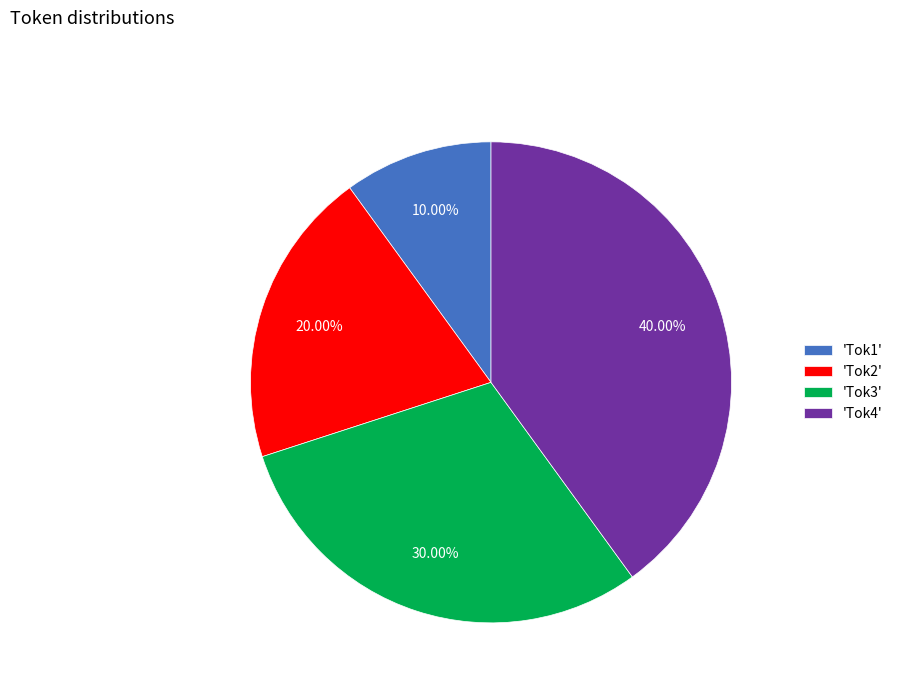

Between 'Tok3' and 'Tok1', which is larger?

'Tok3'